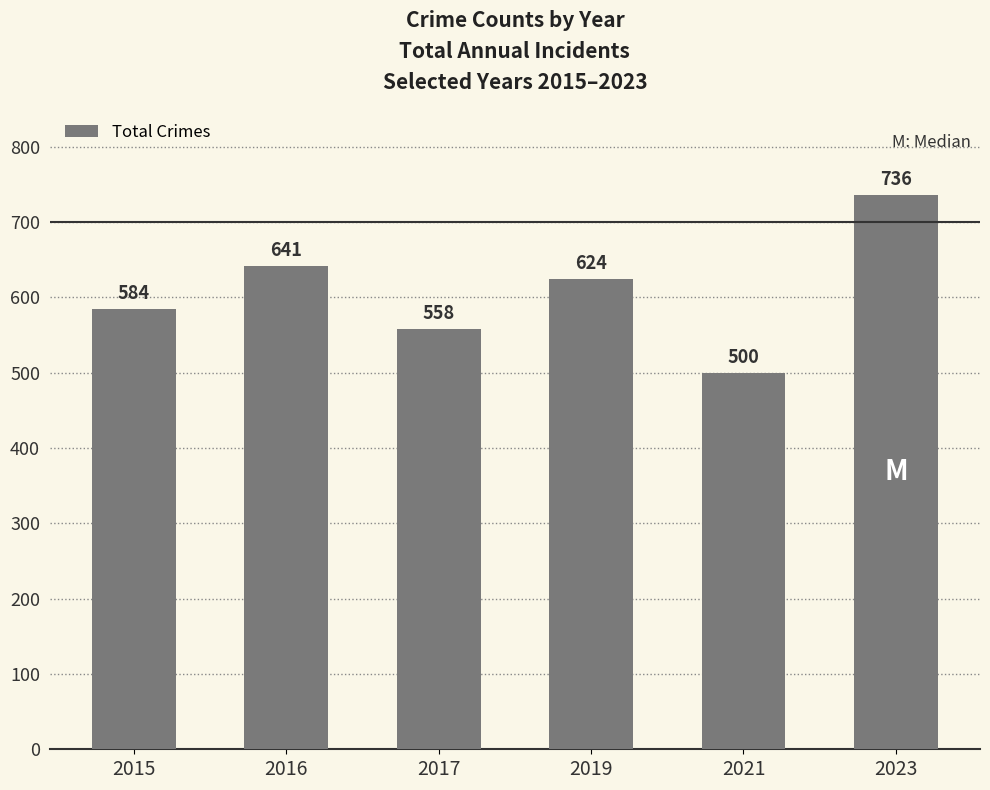

Approximately how many times larger is the value at 2023 compared to 2019?

1.2